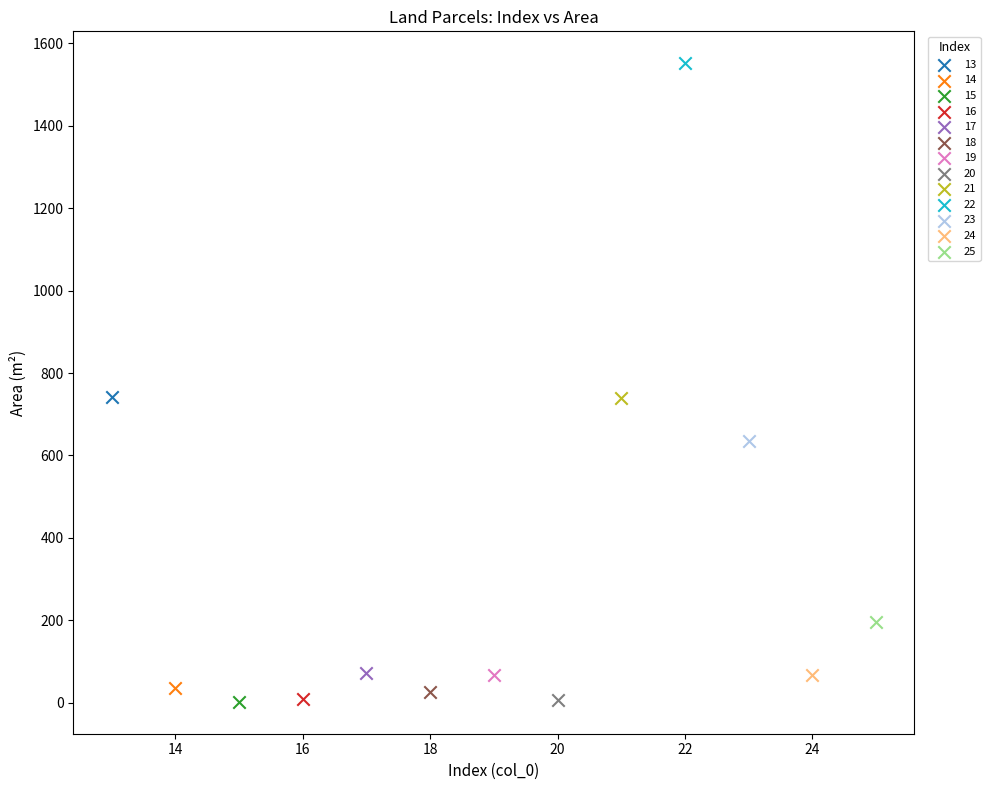

What are all the series names shown in the legend?

13, 14, 15, 16, 17, 18, 19, 20, 21, 22, 23, 24, 25